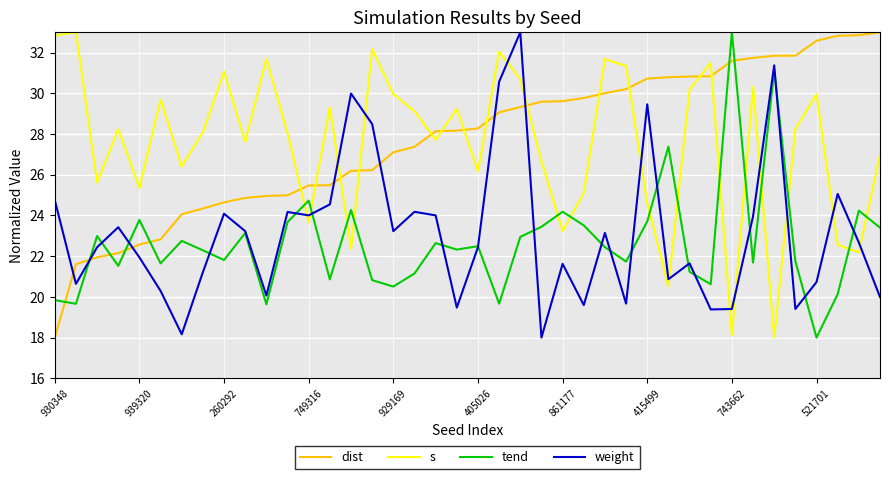

After their last crossing, which series has the higher values: dist or weight?

dist